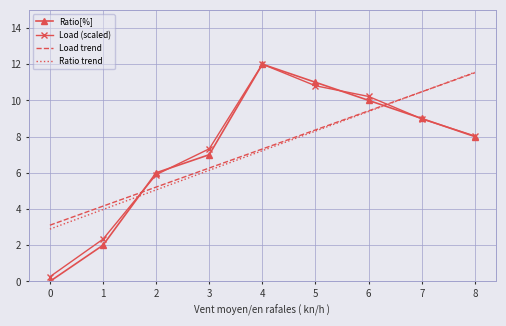

What is the average value of the Load (scaled) series?

7.3